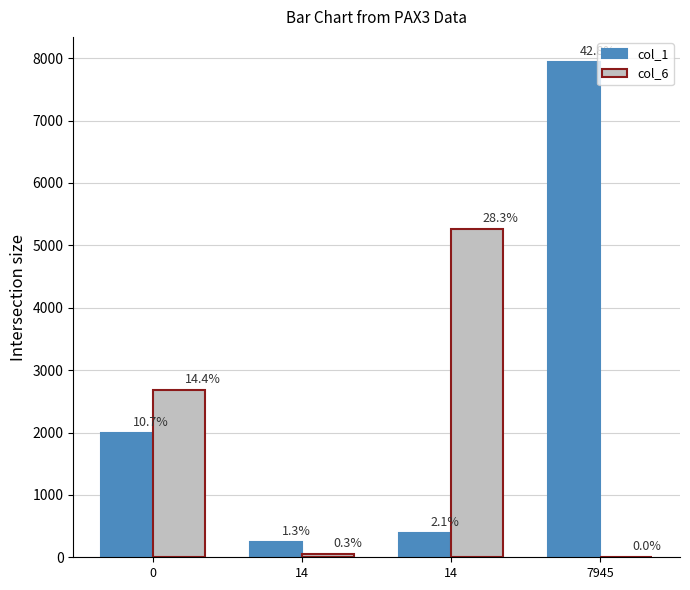

Is the value of col_6 at 0 greater than the value of col_1 at 0?

Yes